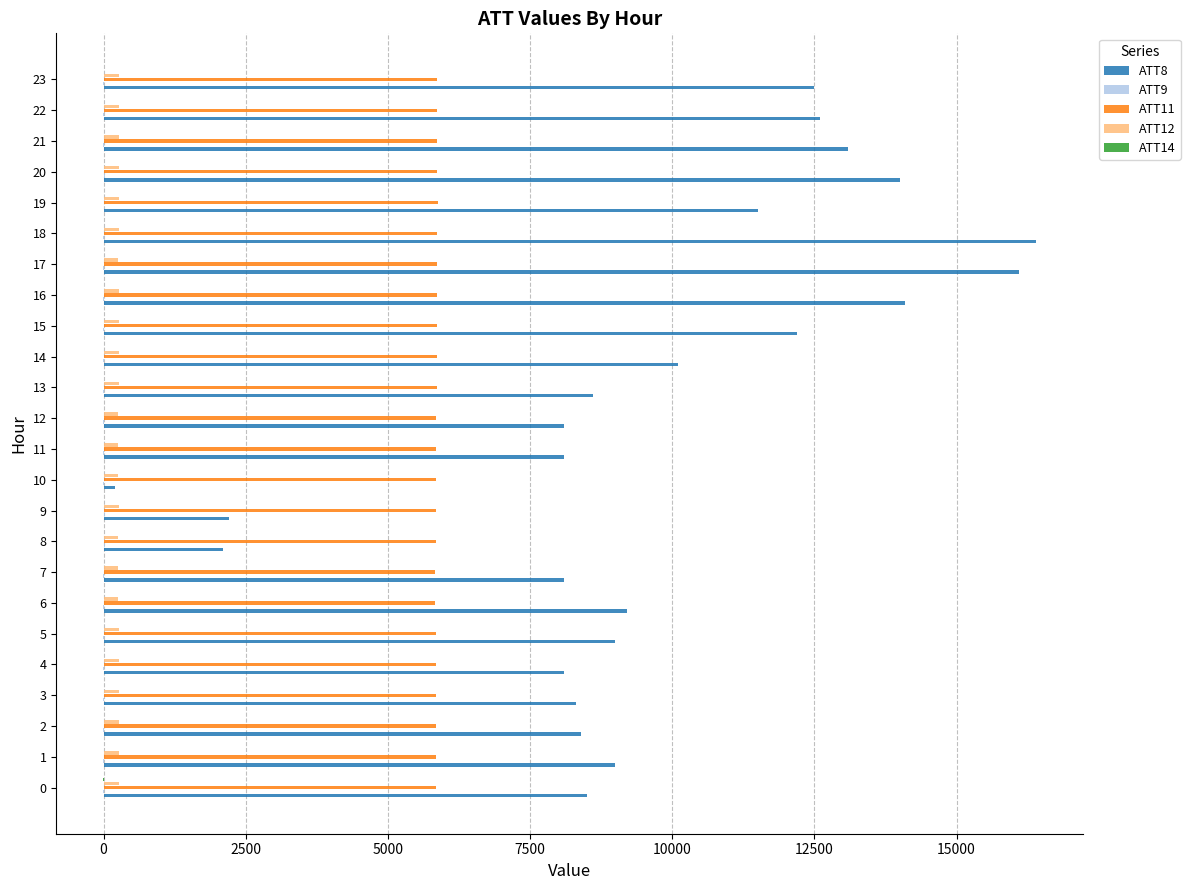

What is the maximum value shown in the chart?

16400.0